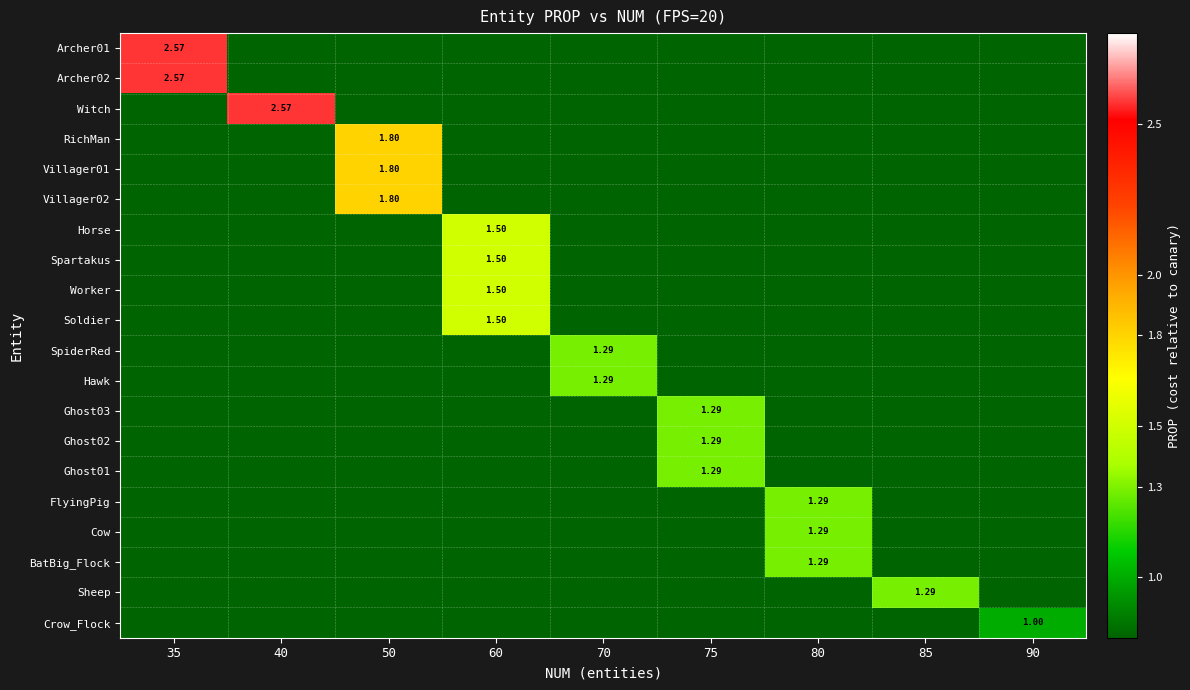

Rank the categories by Crow_Flock value from lowest to highest.

35, 40, 50, 60, 70, 75, 80, 85, 90